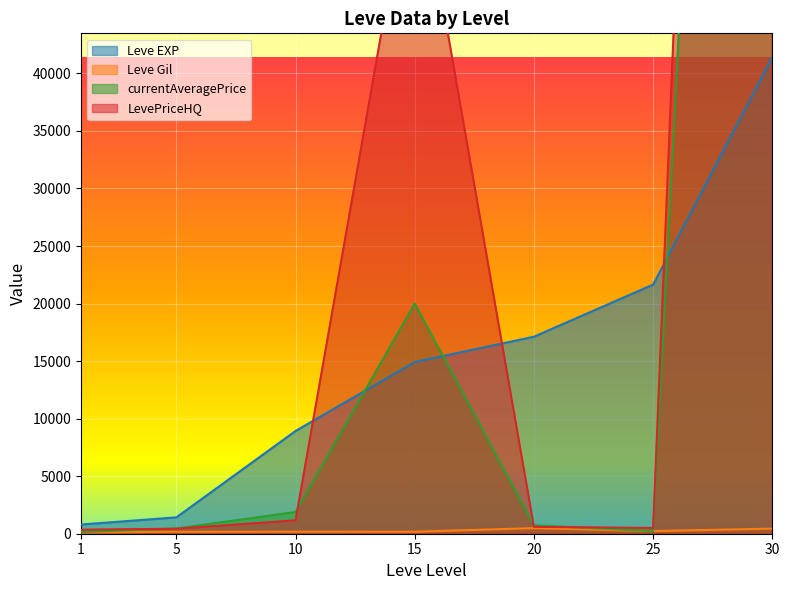

What is the total value across all series at 15?

95092.0